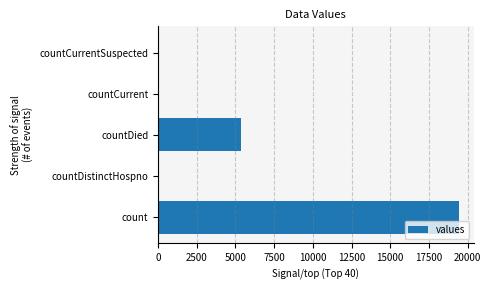

At which label is the value closest to 9710?

countDied